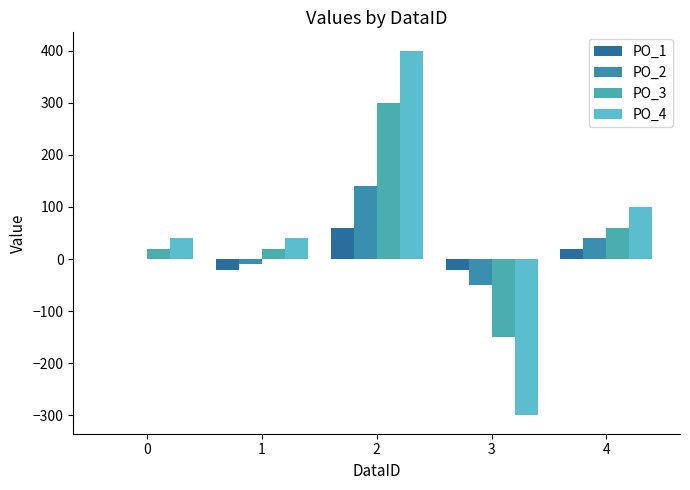

What is the minimum value shown in the chart?

-300